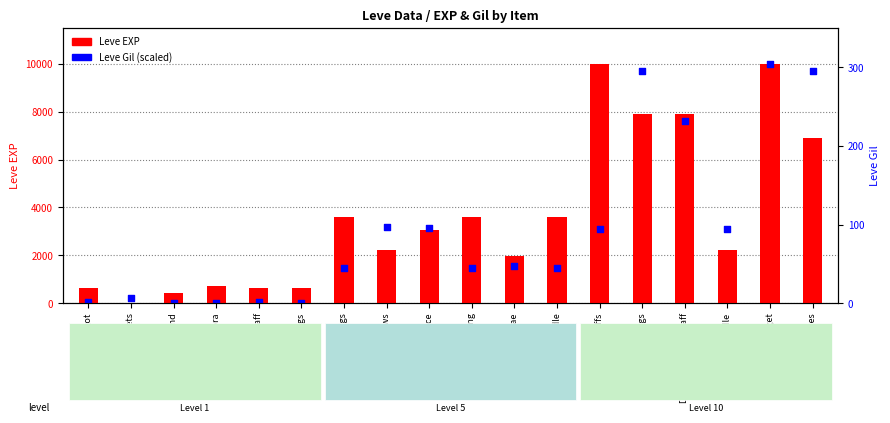

What are all the series names shown in the legend?

Leve EXP, Leve Gil (scaled)